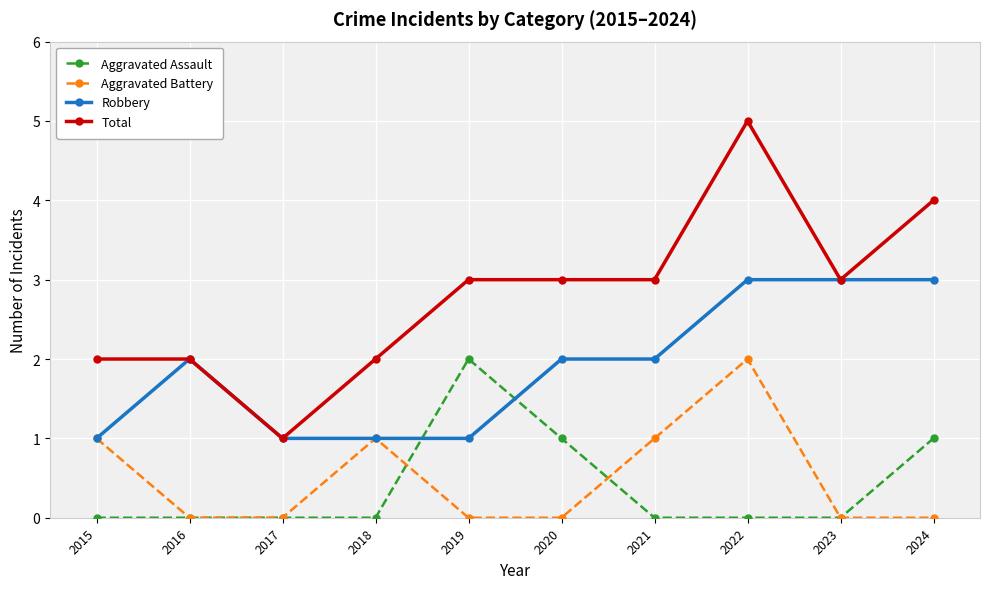

What is the maximum value for Total?

5